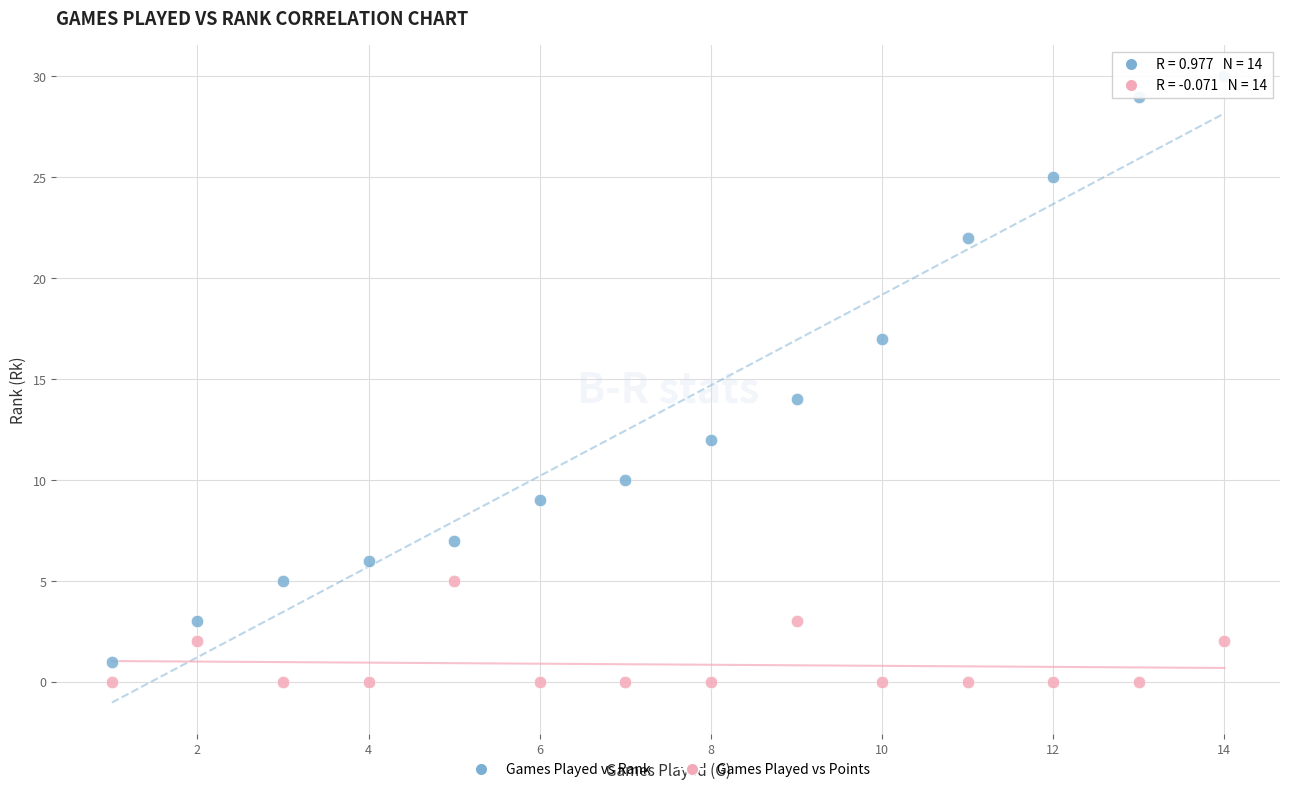

What is the X range (max minus min) for the scatter plot?

13